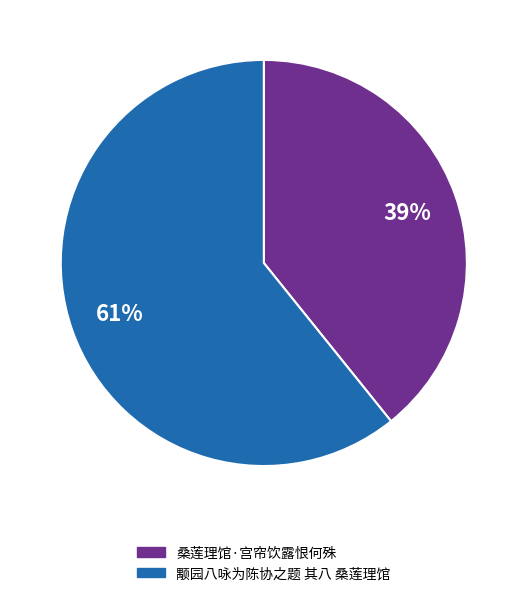

Between 颙园八咏为陈协之题 其八 桑莲理馆 and 桑莲理馆·宫帘饮露恨何殊, which is larger?

颙园八咏为陈协之题 其八 桑莲理馆